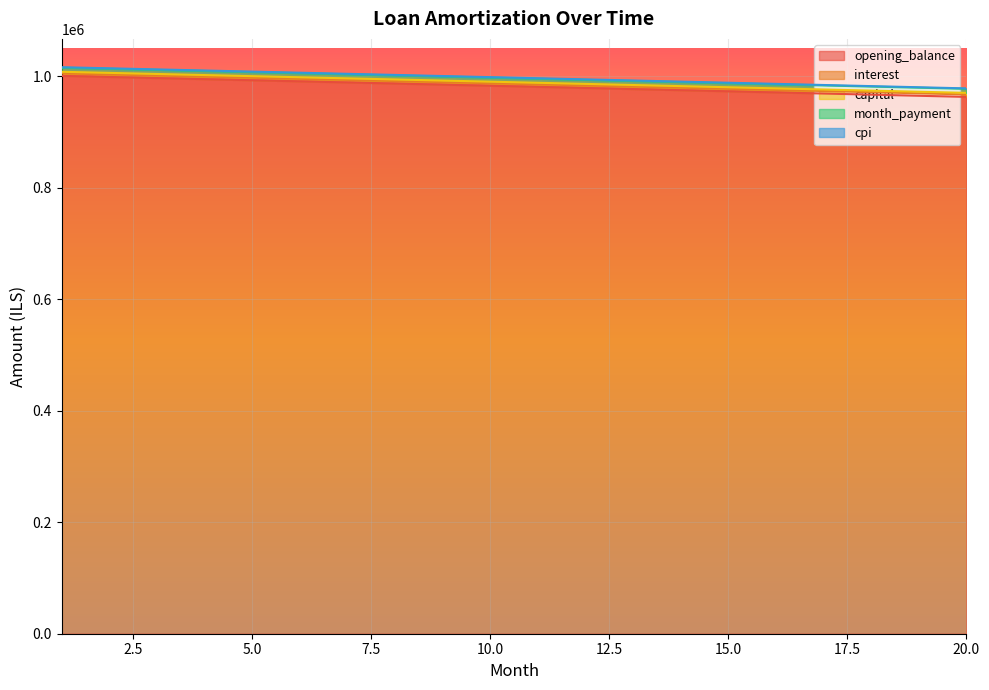

What is the minimum value shown in the chart?

963134.9